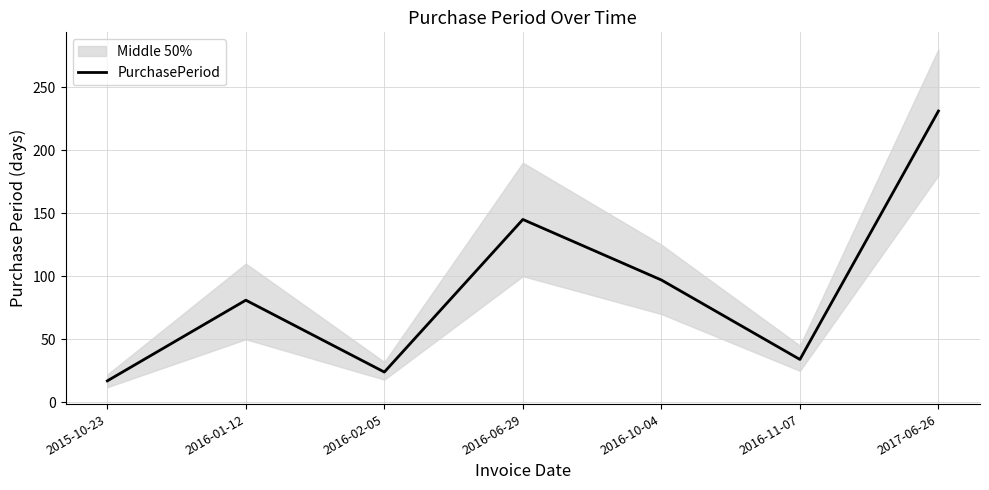

What is the value of the 4th point from the left?

145